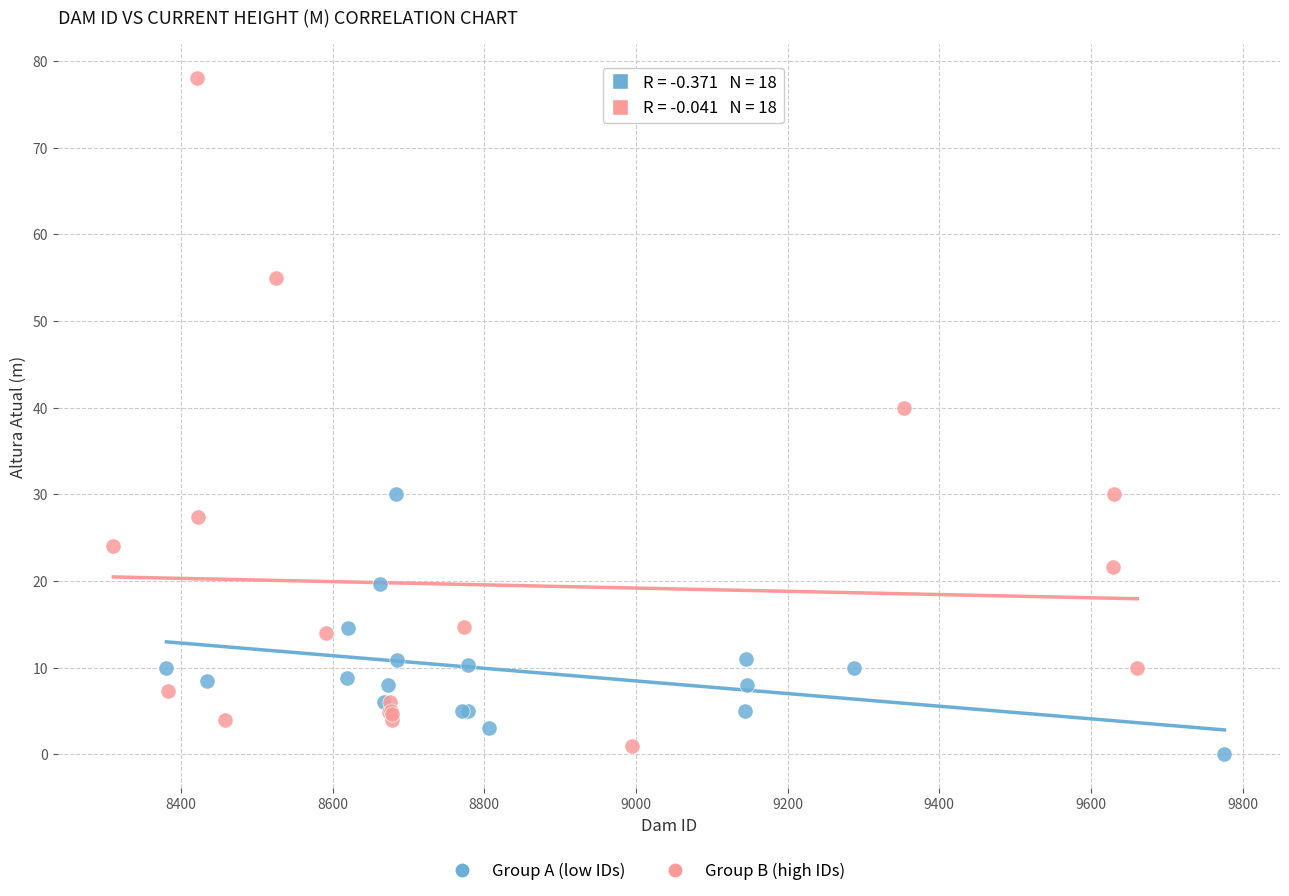

Which series reaches the maximum Y coordinate?

Group B (high IDs)